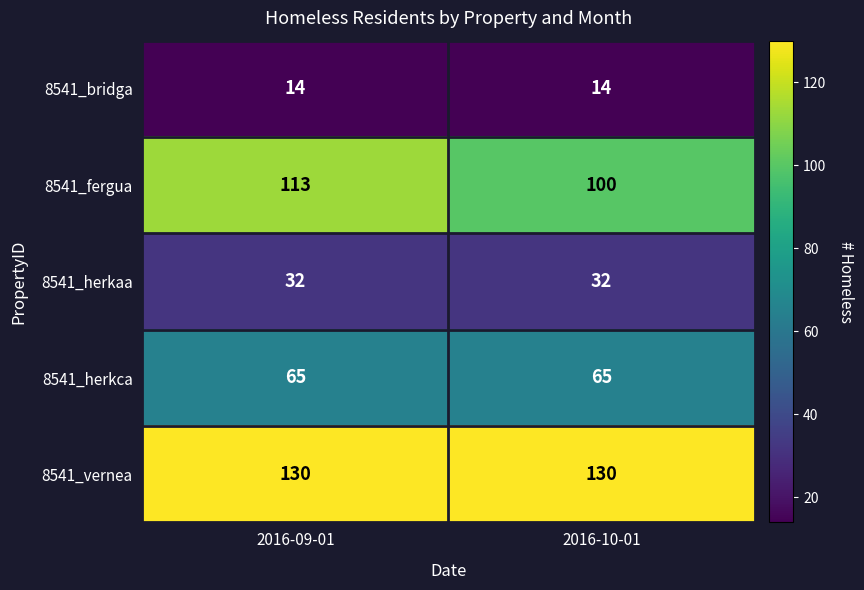

At how many categories does at least one series exceed 64?

2